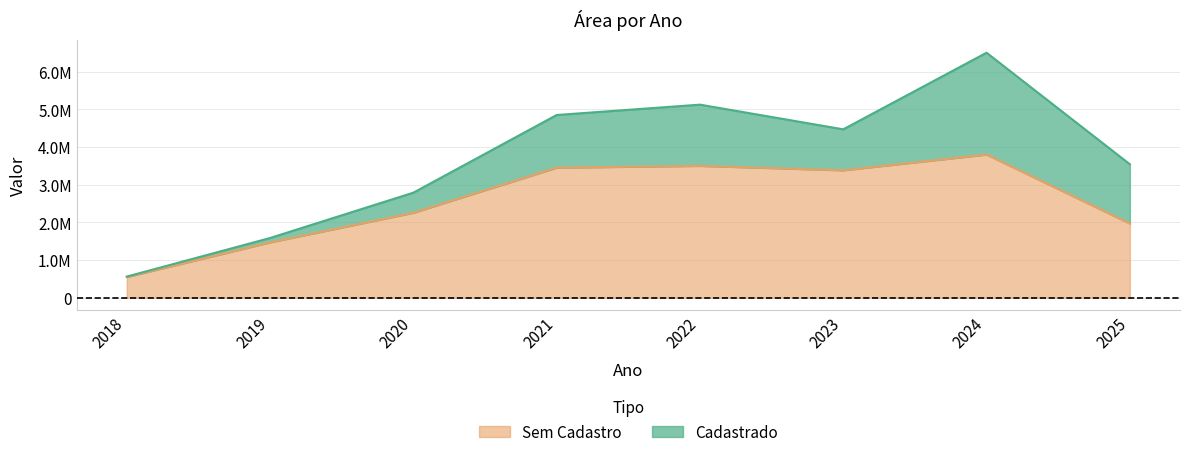

What is the sum of all values?

20382293.1